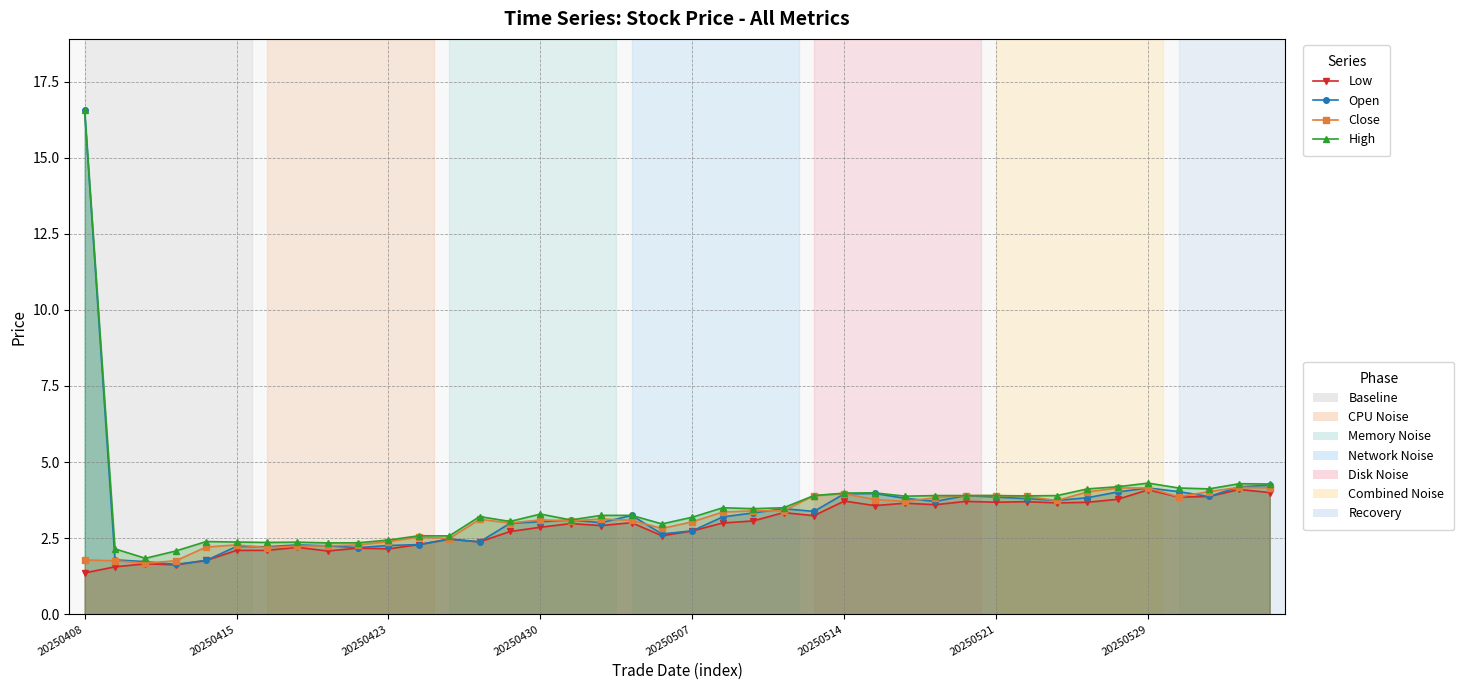

Between 20250415 and 29, which is larger?

29